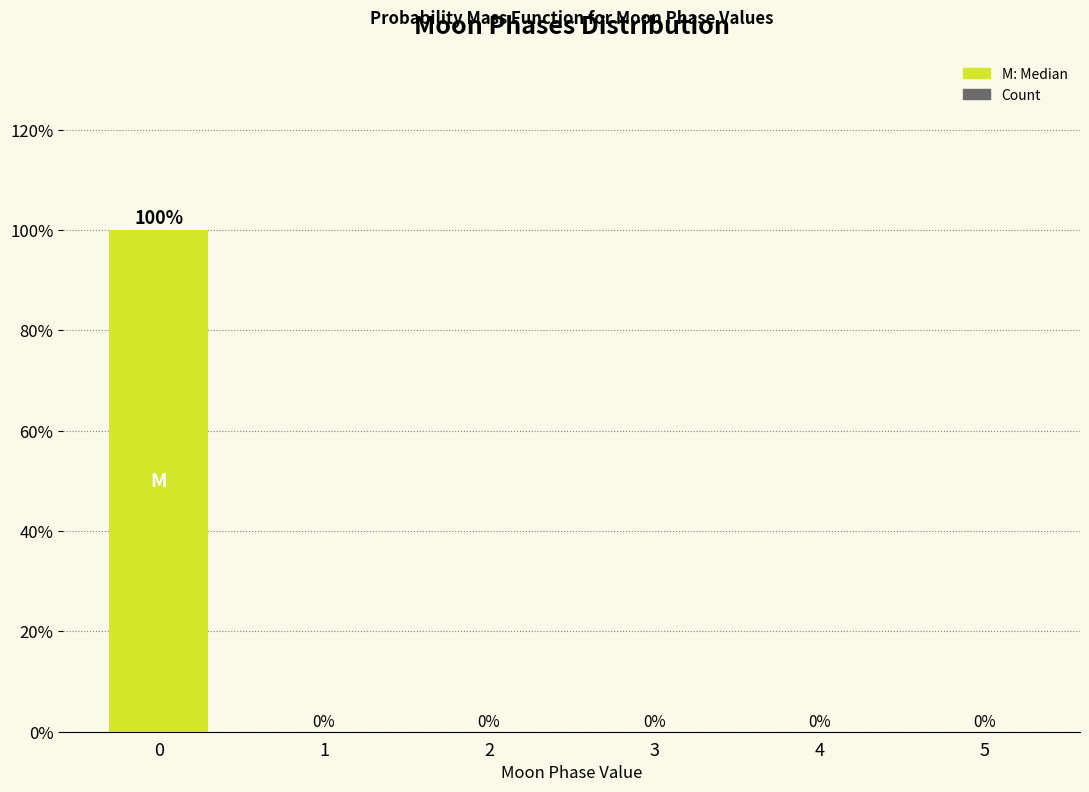

Reading left to right, transcribe all the data shown in this chart.

0=100	1=0	2=0	3=0	4=0	5=0